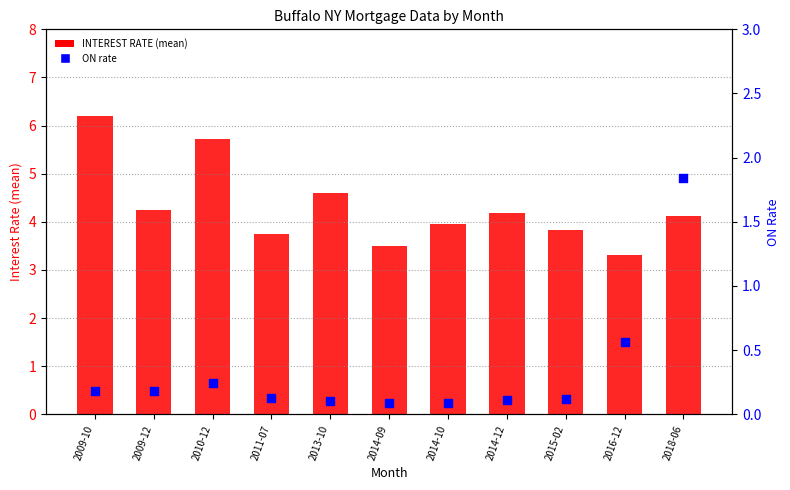

Which series has the largest total across all categories?

INTEREST RATE (mean)